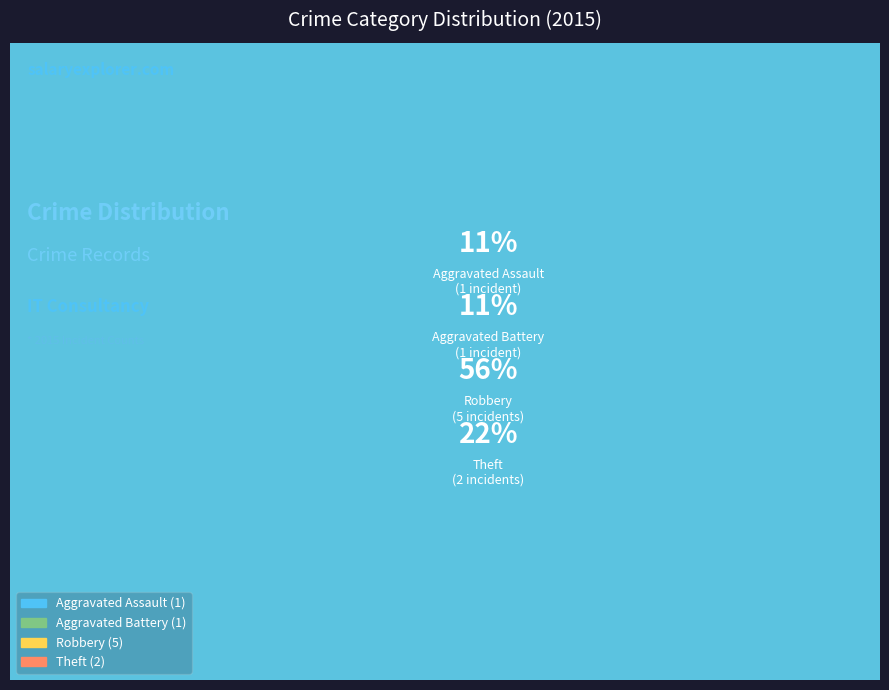

Which category has the biggest portion of the pie?

Robbery